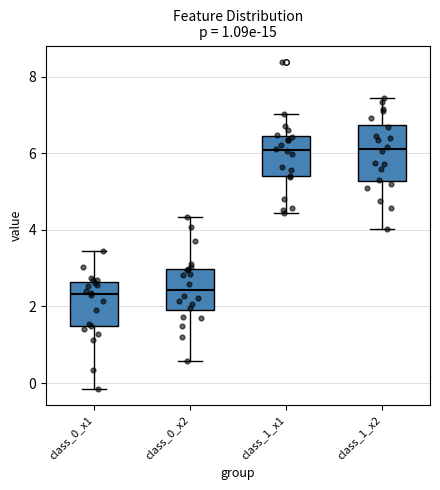

Which box is the tallest, from its lower edge to its upper edge?

class_1_x2